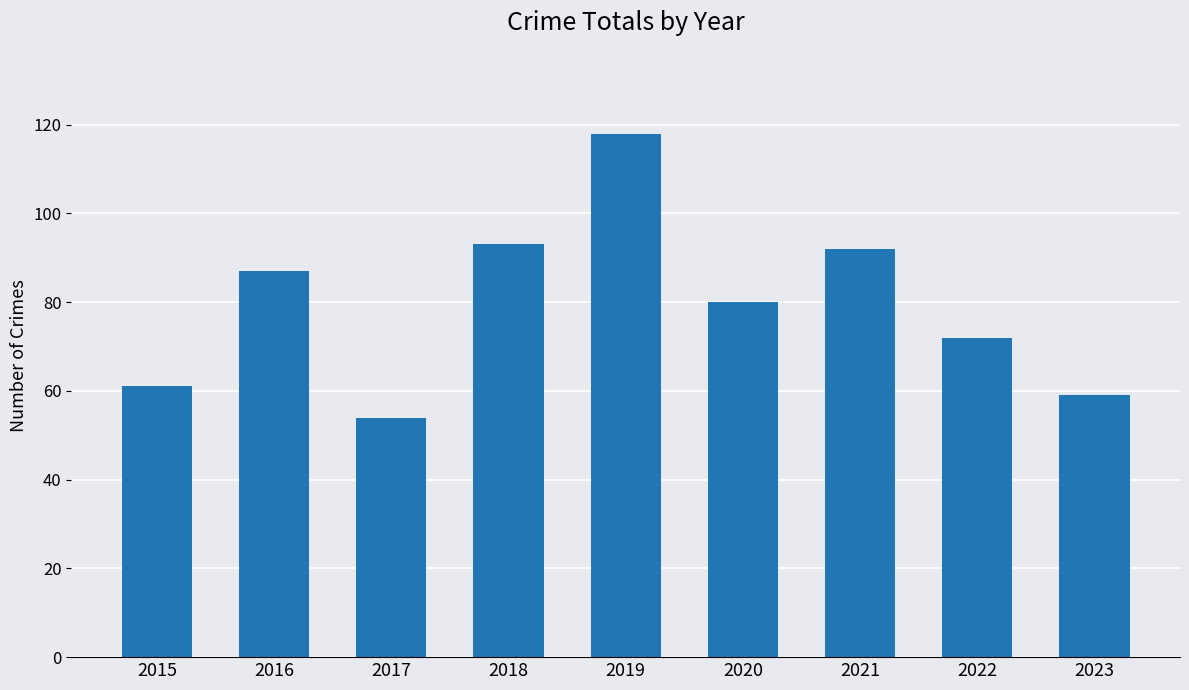

How many data points does each series have?

9